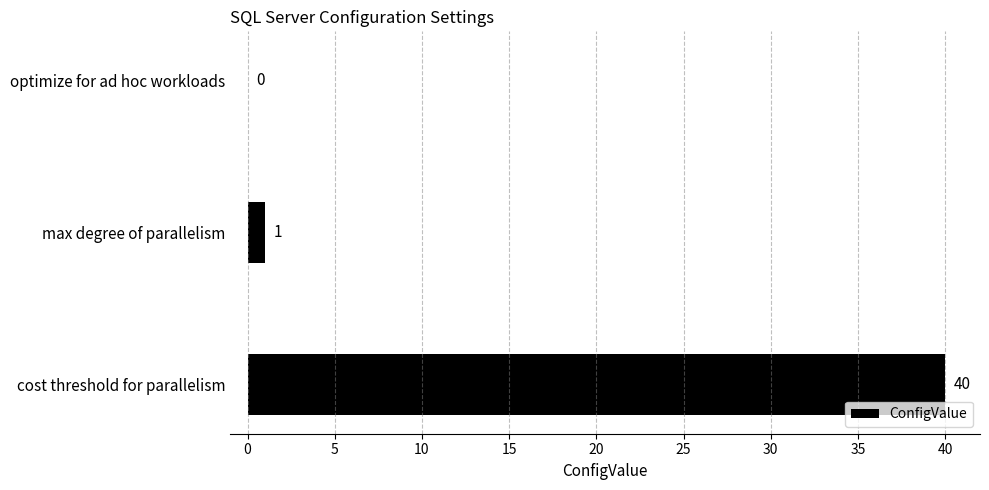

True or false: the data shows 40 at cost threshold for parallelism.

True